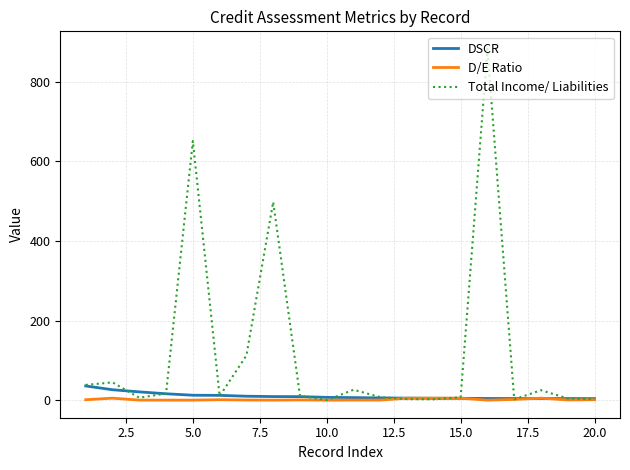

Which series has the largest total across all categories?

Total Income/ Liabilities